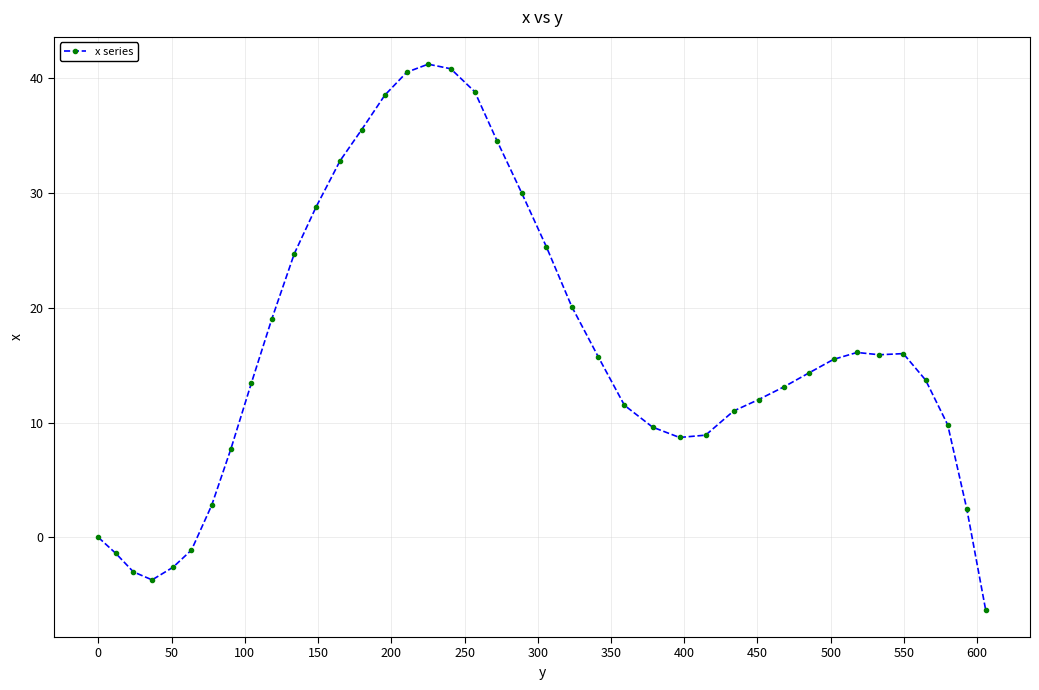

True or false: there are more than 1 points higher than both neighbors.

True